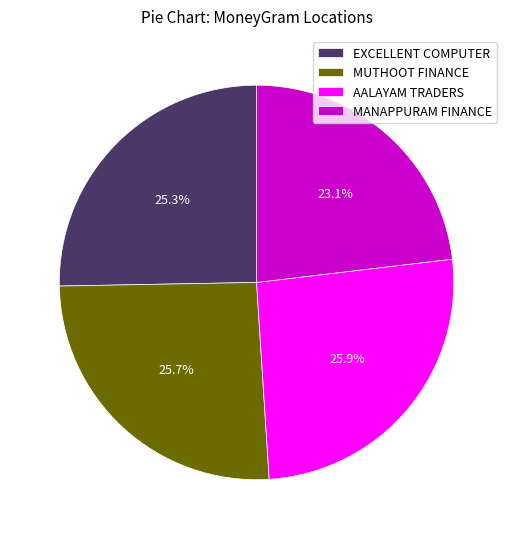

Combined, do AALAYAM TRADERS and MANAPPURAM FINANCE account for over 50%?

No